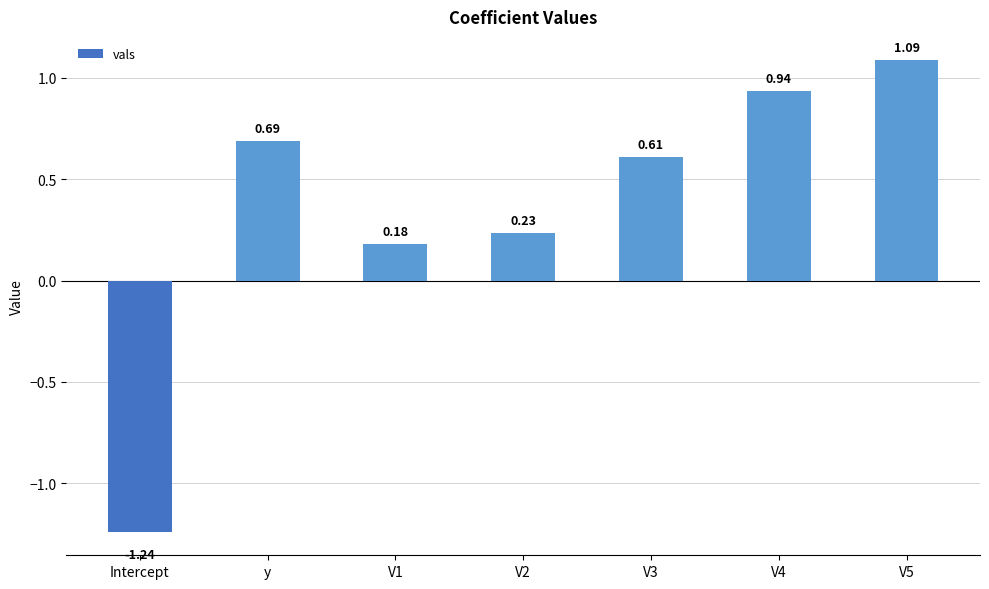

Which label corresponds to the smallest value in the chart?

Intercept